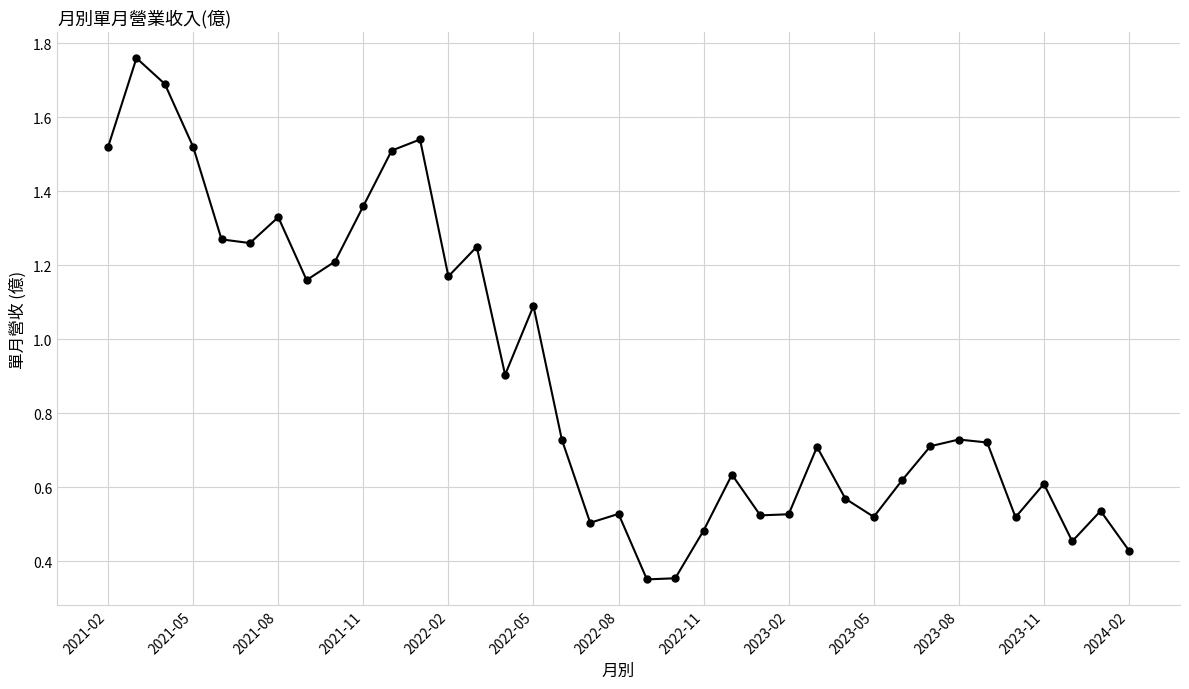

True or false: there are more than 1 points higher than both neighbors.

True